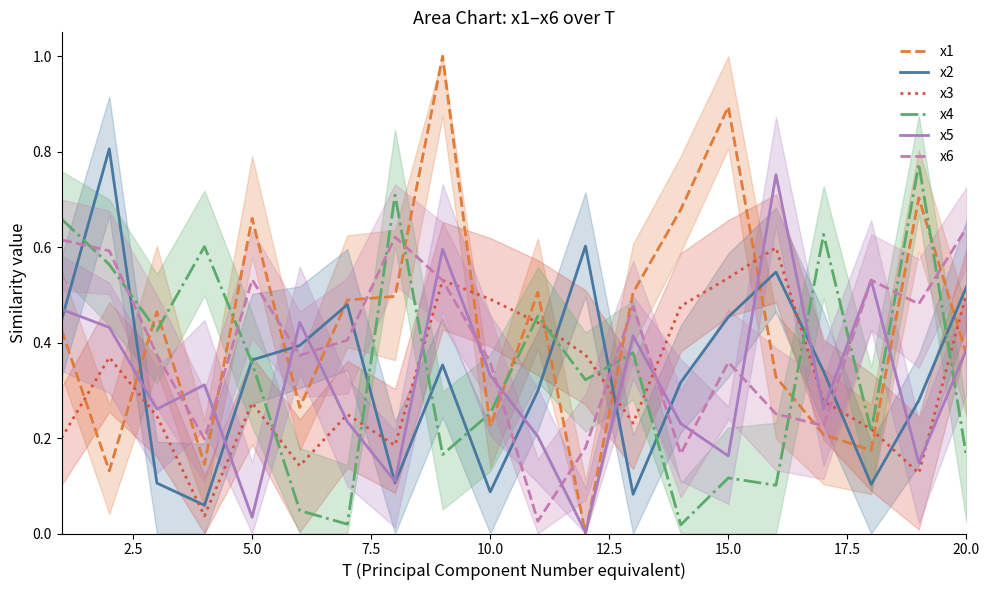

What is the sum of all x5 values?

6.3